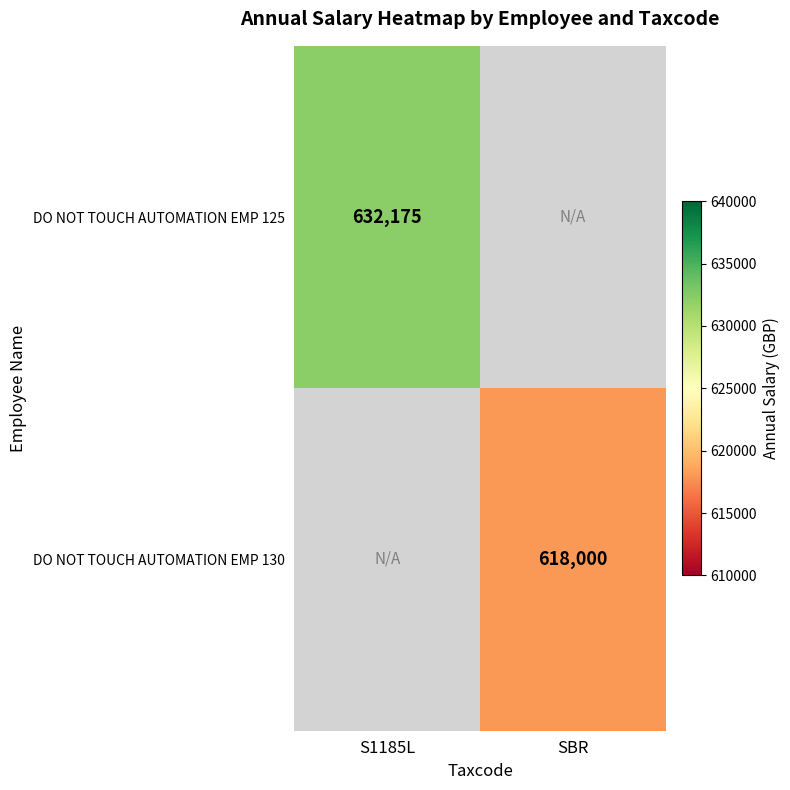

The DO NOT TOUCH AUTOMATION EMP 125 series shows 632175 at S1185L. True or false?

True